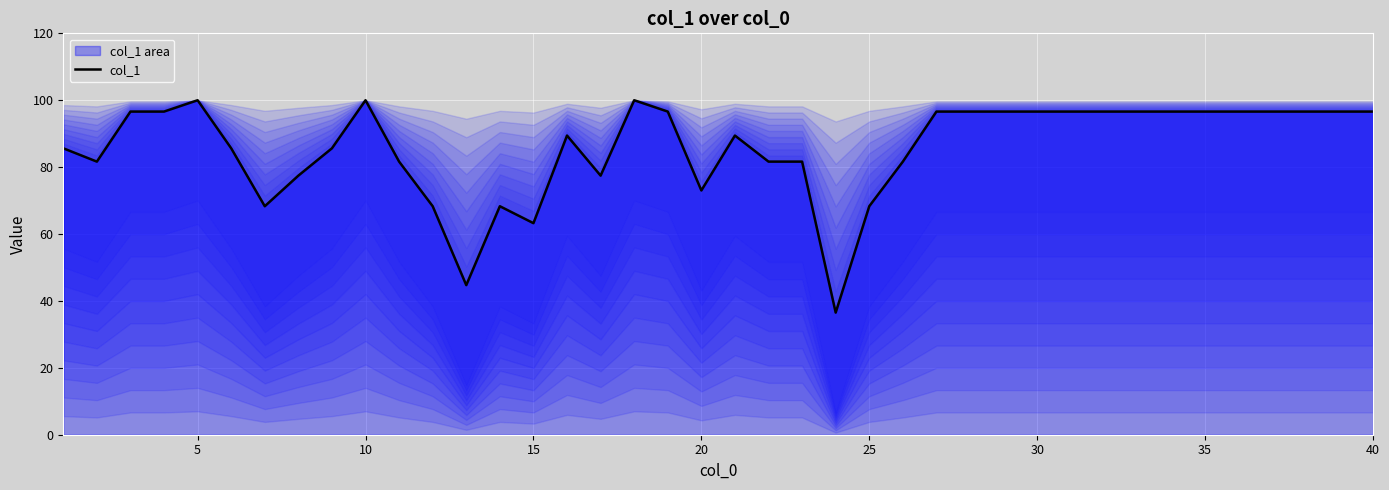

How many lines are shown in the chart?

1